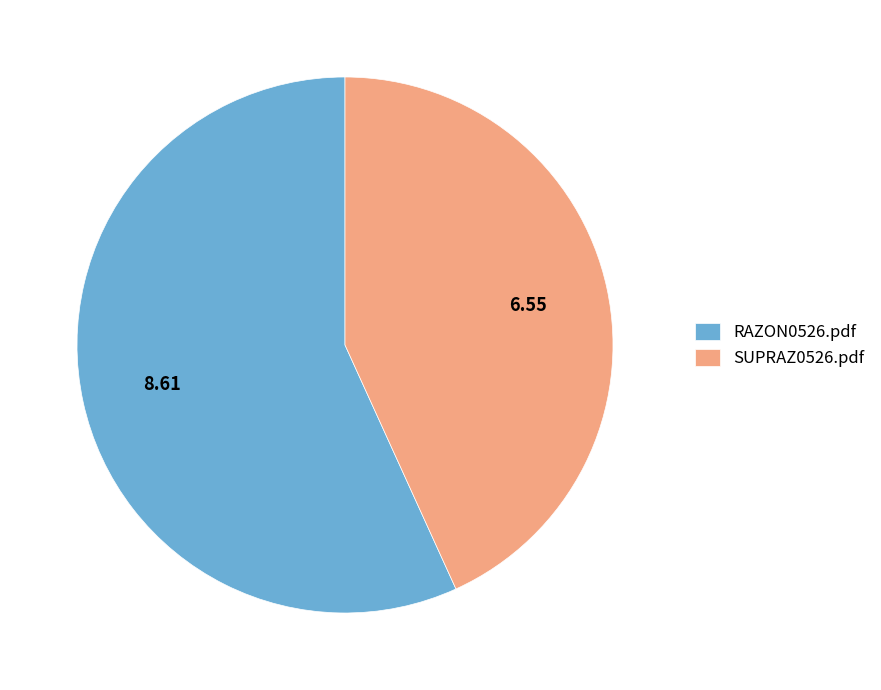

Rank the categories by value from highest to lowest.

RAZON0526.pdf, SUPRAZ0526.pdf